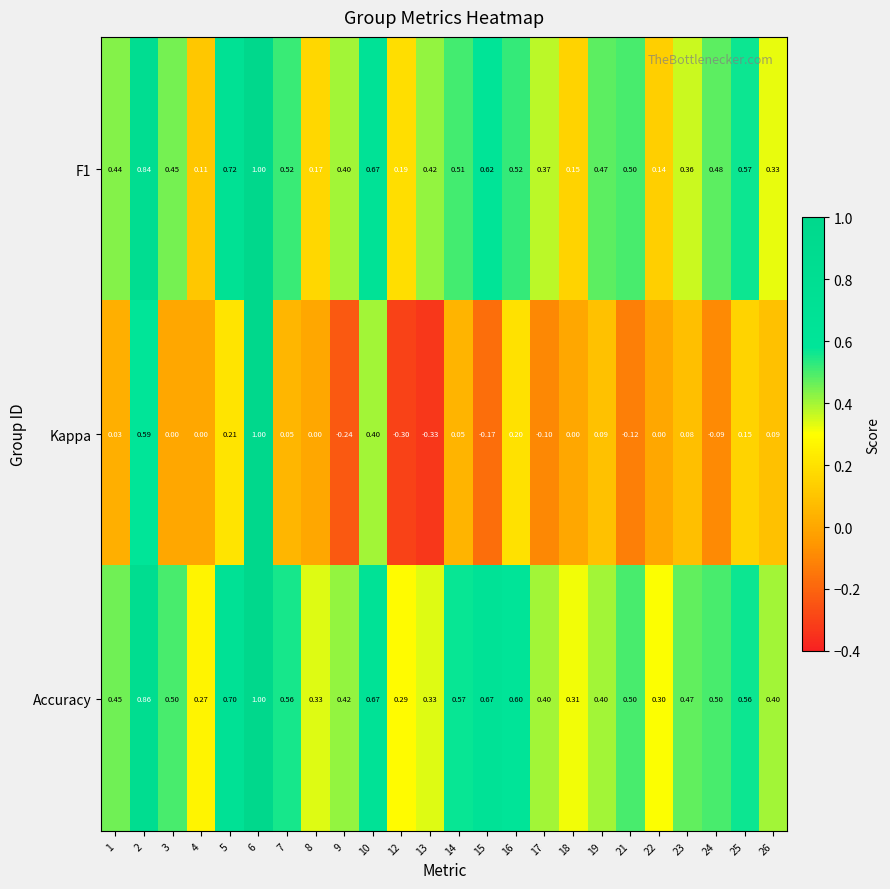

At which category does the chart reach its peak across all series?

6